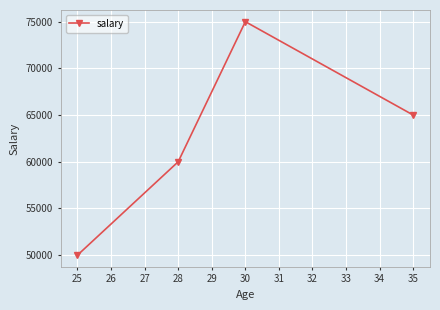

List the labels in order of value, largest first.

30, 35, 28, 25